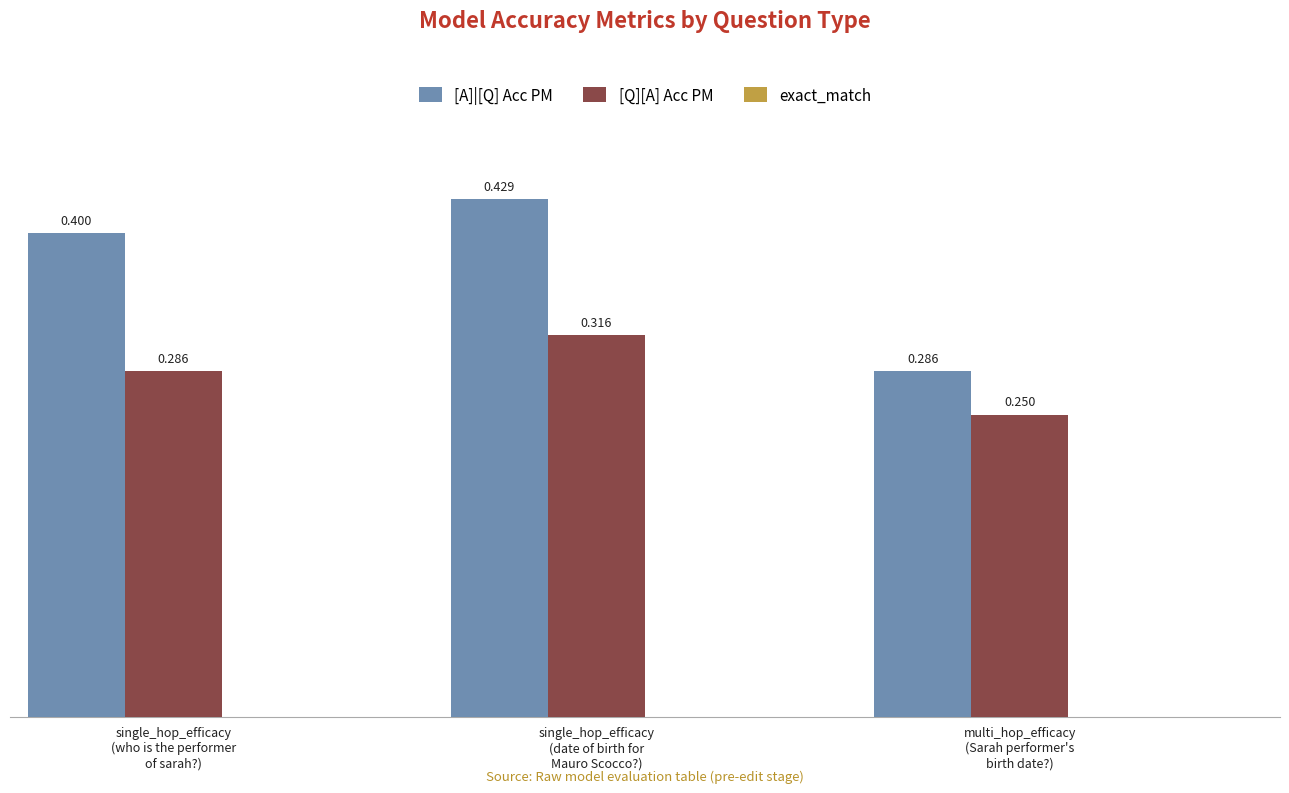

Which series has the largest total across all categories?

[A]|[Q] Acc PM